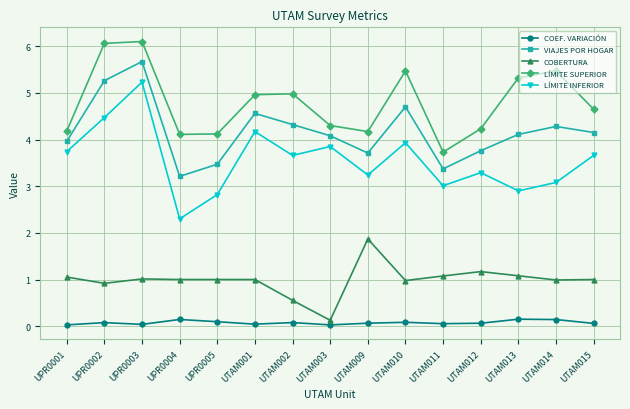

What is the label of the 13th point from the left?

UTAM013